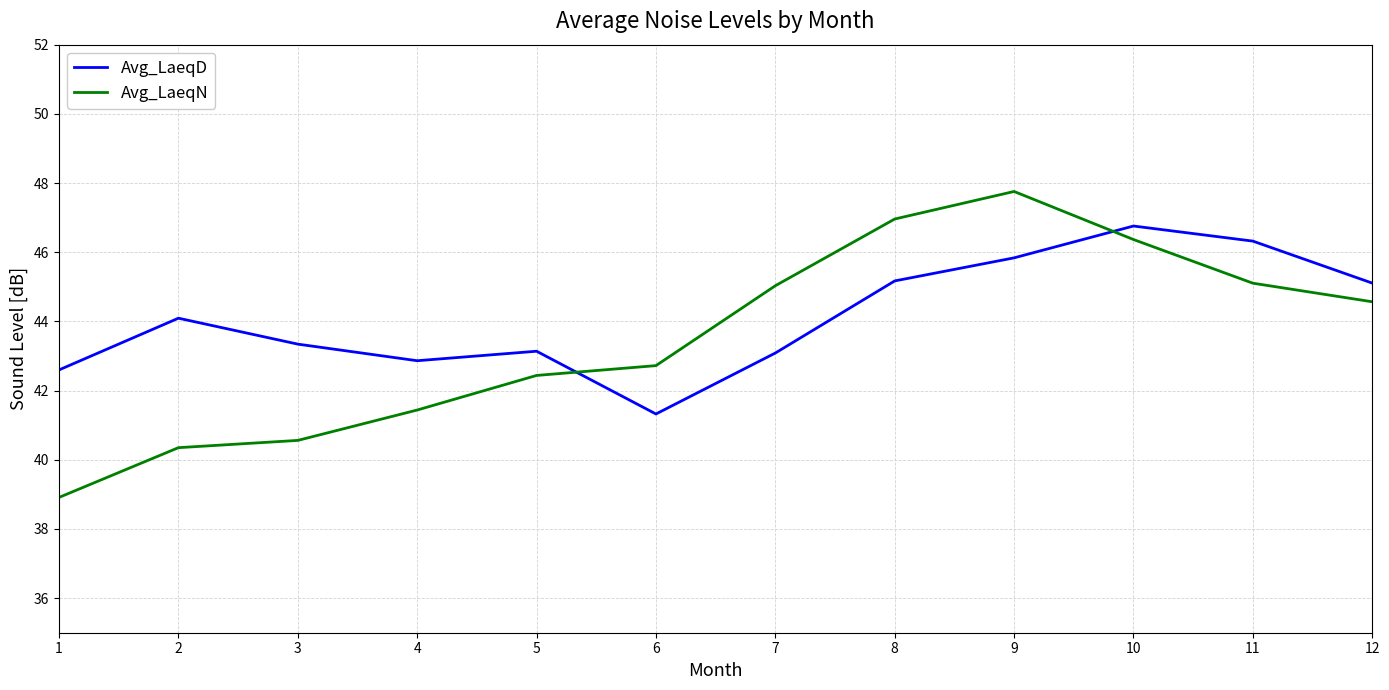

What is the difference between the maximum and minimum values in the Avg_LaeqD series?

5.4